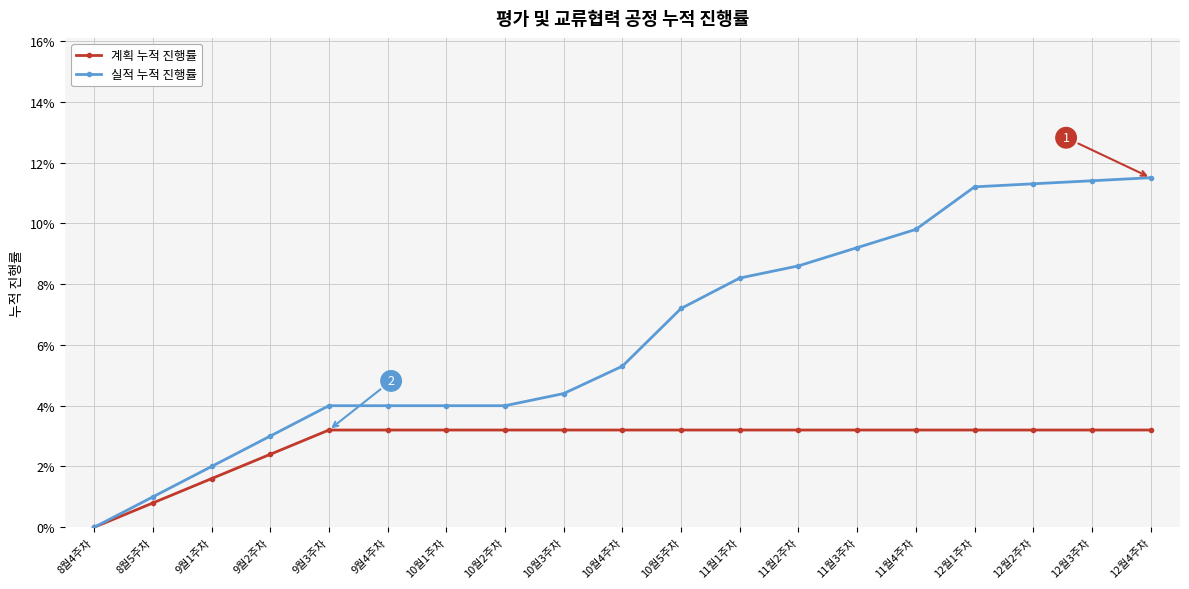

The 실적 누적 진행률 series shows 0.1 at 10월5주차. True or false?

True